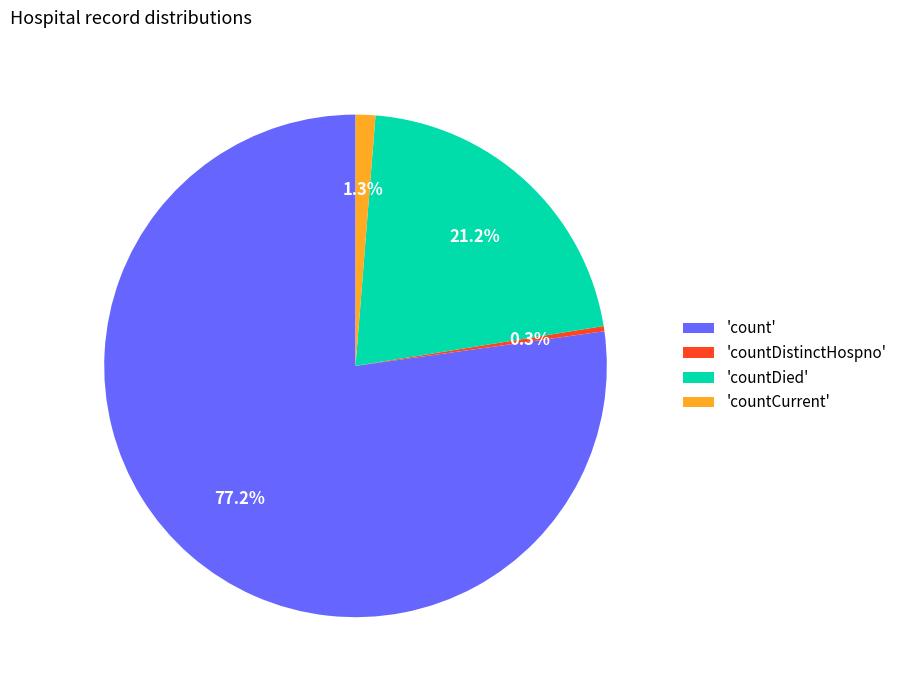

Which has a higher value, 'count' or 'countDistinctHospno'?

'count'